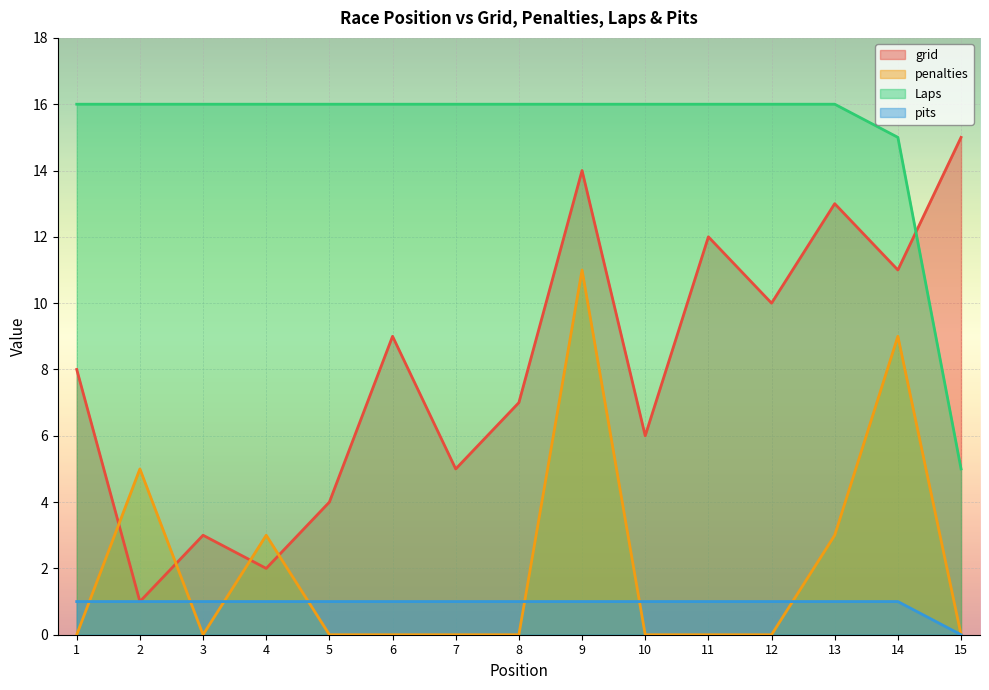

What is the total value across all series at 2?

23